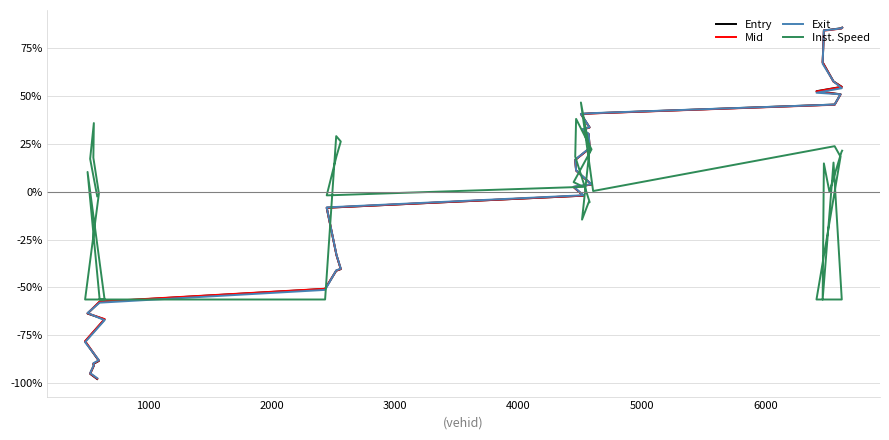

Reading left to right, extract all data points from this chart.

Entry: -97.8	-95.1	-90.8	-89.9	-88.4	-78.2	-66.7	-63.6	-57.5	-50.7	-41.3	-40.4	-33.1	-8.4	-2.0	2.5	3.8	11.1	16.7	22.7	30.1	32.4	33.6	40.7	41.0	45.5	50.9	52.5	54.8	57.6	67.6	84.3	84.6	85.4	85.8
Mid: -97.6	-94.9	-90.7	-89.8	-88.2	-78.0	-66.5	-63.5	-57.4	-50.7	-41.2	-40.3	-33.0	-8.3	-2.0	2.5	3.8	11.1	16.6	22.7	30.1	32.4	33.5	40.6	40.9	45.5	50.8	52.4	54.7	57.5	67.5	84.2	84.5	85.3	85.6
Exit: -97.4	-94.7	-90.5	-89.6	-88.0	-78.6	-67.1	-63.3	-57.9	-51.3	-41.0	-40.2	-32.9	-8.2	-1.8	2.7	3.9	11.2	16.8	22.9	30.3	32.6	33.7	40.7	41.1	45.6	50.9	51.7	54.1	57.6	66.9	84.3	84.6	85.3	85.7
Inst. Speed: -2.3	17.2	35.9	17.8	-0.9	-56.3	-56.3	10.4	-56.3	-56.3	29.1	26.3	18.5	-1.9	2.6	5.0	22.2	38.1	18.4	-5.5	-5.5	-14.6	22.2	46.6	0.4	23.8	18.3	-56.3	-56.3	15.2	-56.3	14.8	-0.1	20.7	21.5